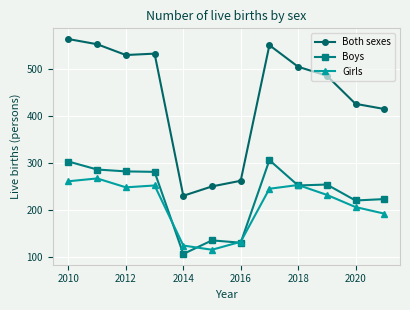

True or false: Girls and Both sexes cross at least once.

False